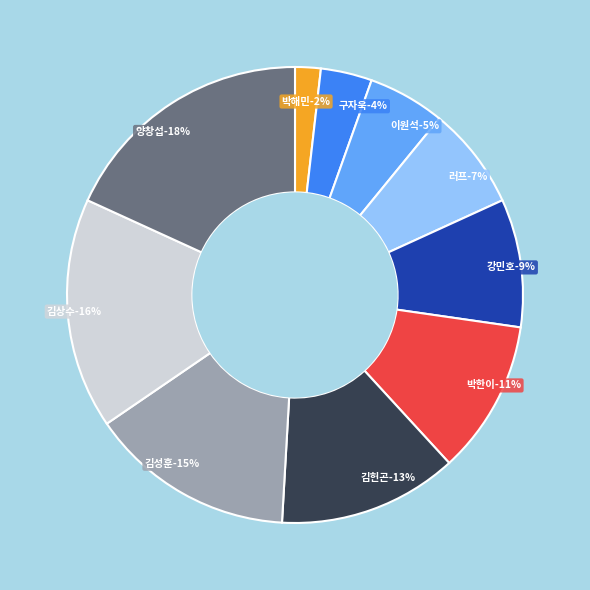

Rank the categories by value from highest to lowest.

양창섭, 김상수, 김성훈, 김헌곤, 박한이, 강민호, 러프, 이원석, 구자욱, 박해민